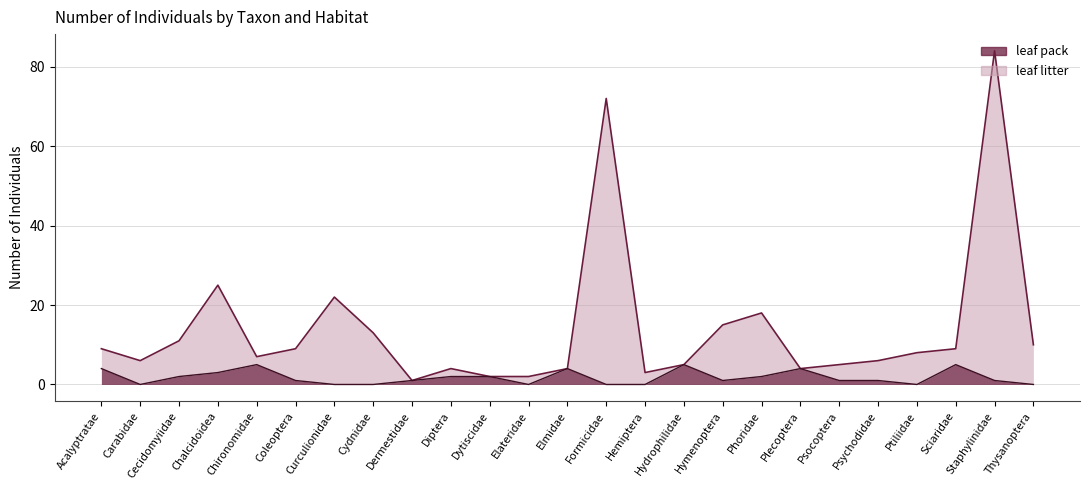

True or false: Grand Total line has more than 2 interior local peaks.

True